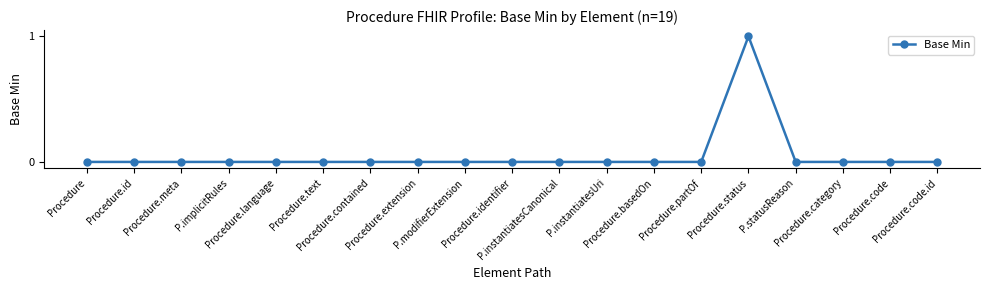

True or false: the data has more than 0 interior local peaks.

True